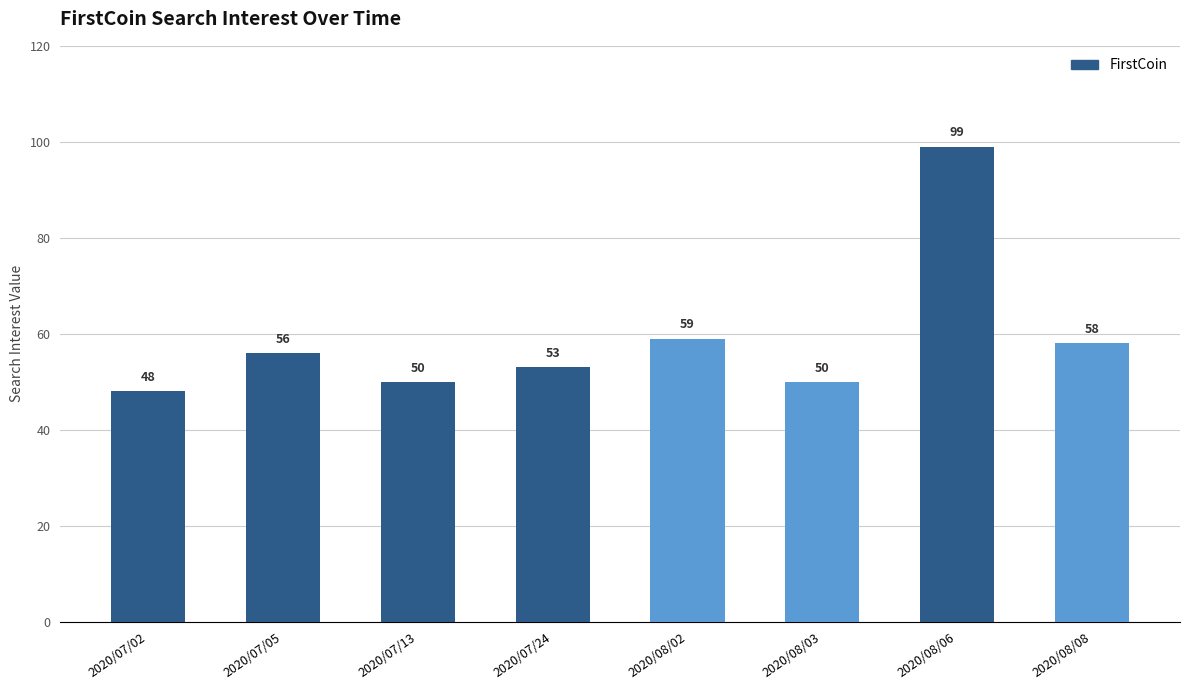

What position from the left is 2020/08/06?

7